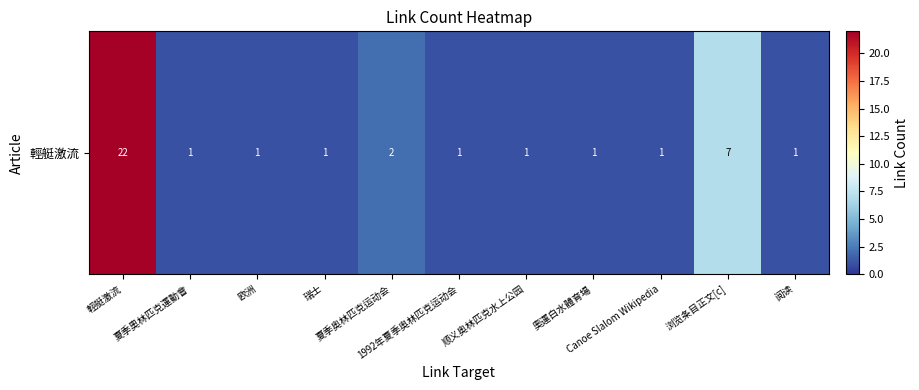

True or false: the data shows 7 at 浏览条目正文[c].

True